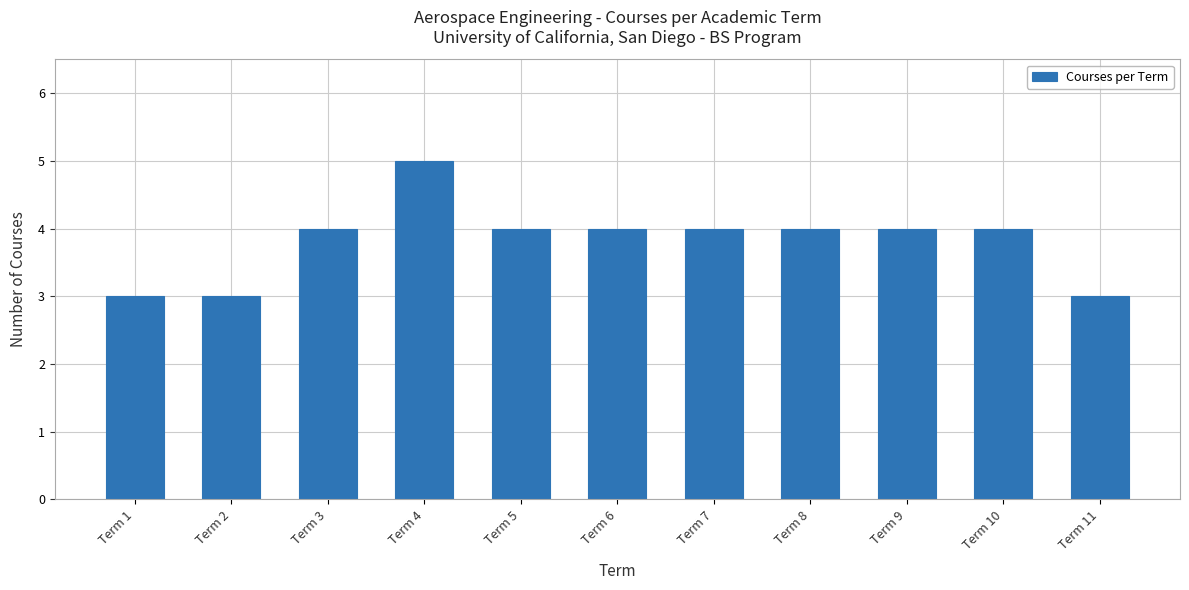

What is the greatest value displayed?

5